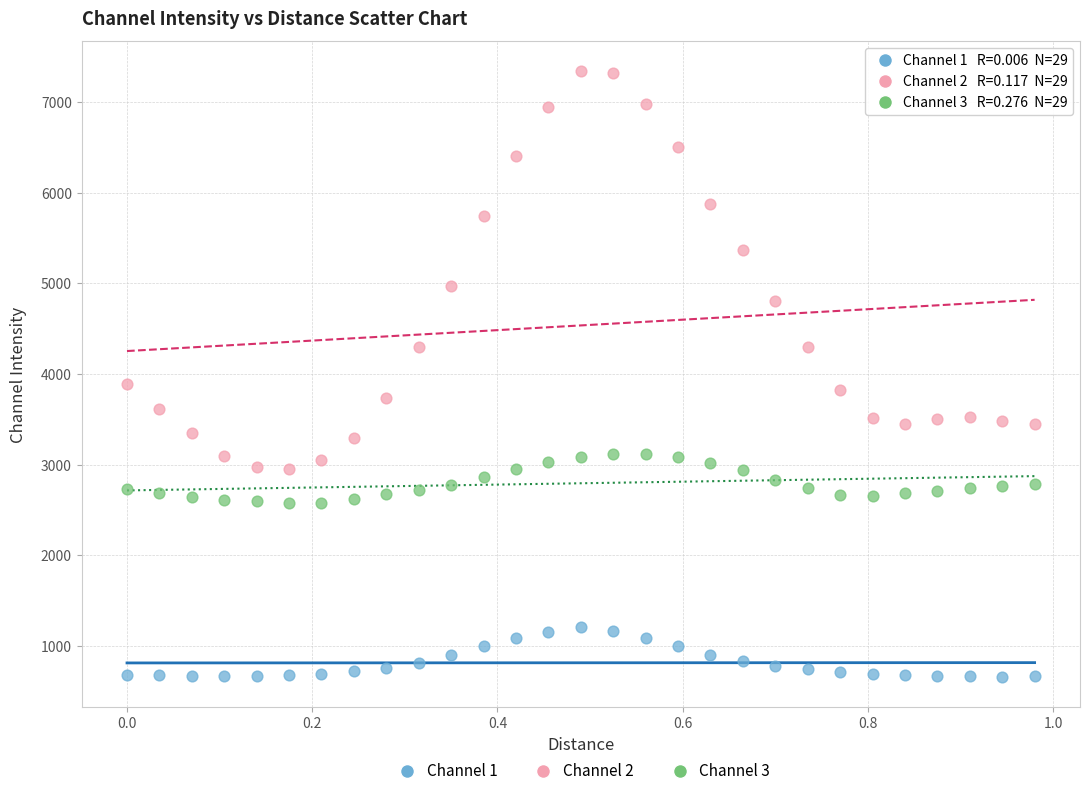

Which series has the widest spread of Y values?

Channel 2